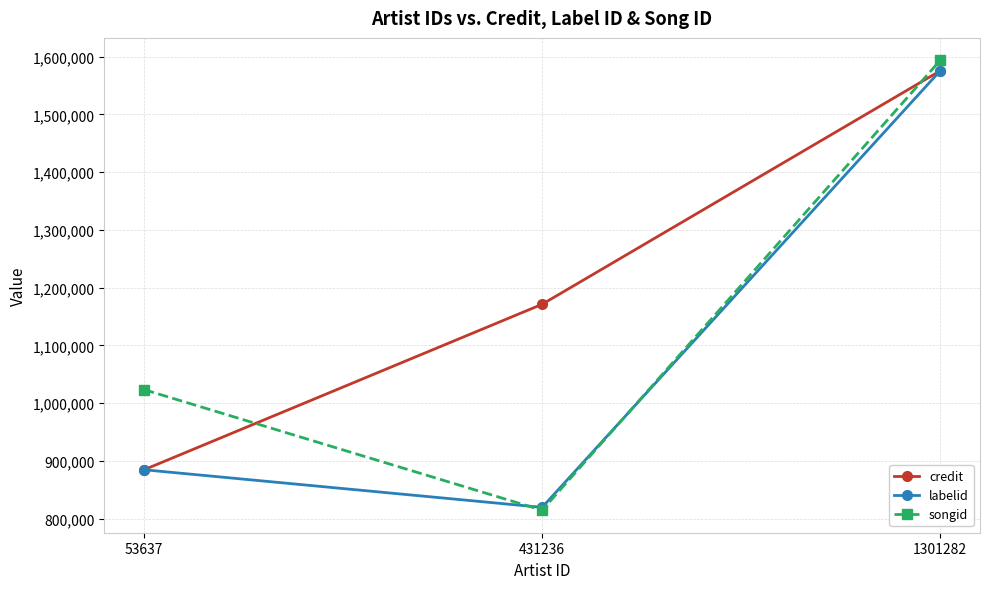

Reading right to left, what are all the values shown in this chart?

credit: 1301282=1575294	431236=1171190	53637=884726
labelid: 1301282=1575294	431236=819623	53637=884726
songid: 1301282=1593353	431236=814671	53637=1023420